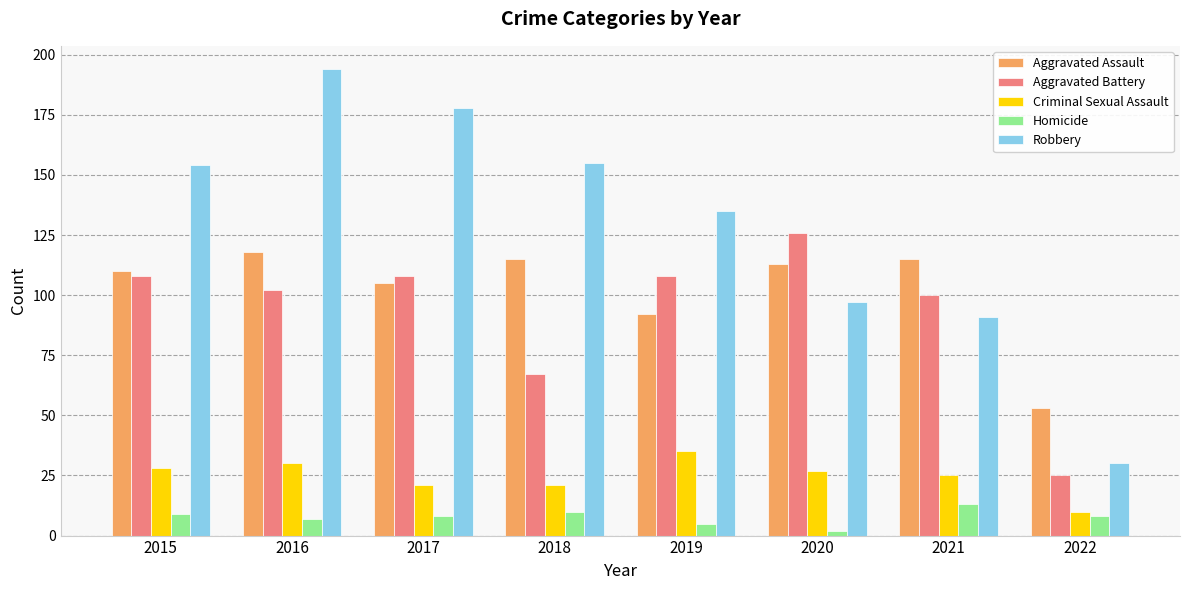

Count the number of categories in the chart.

8